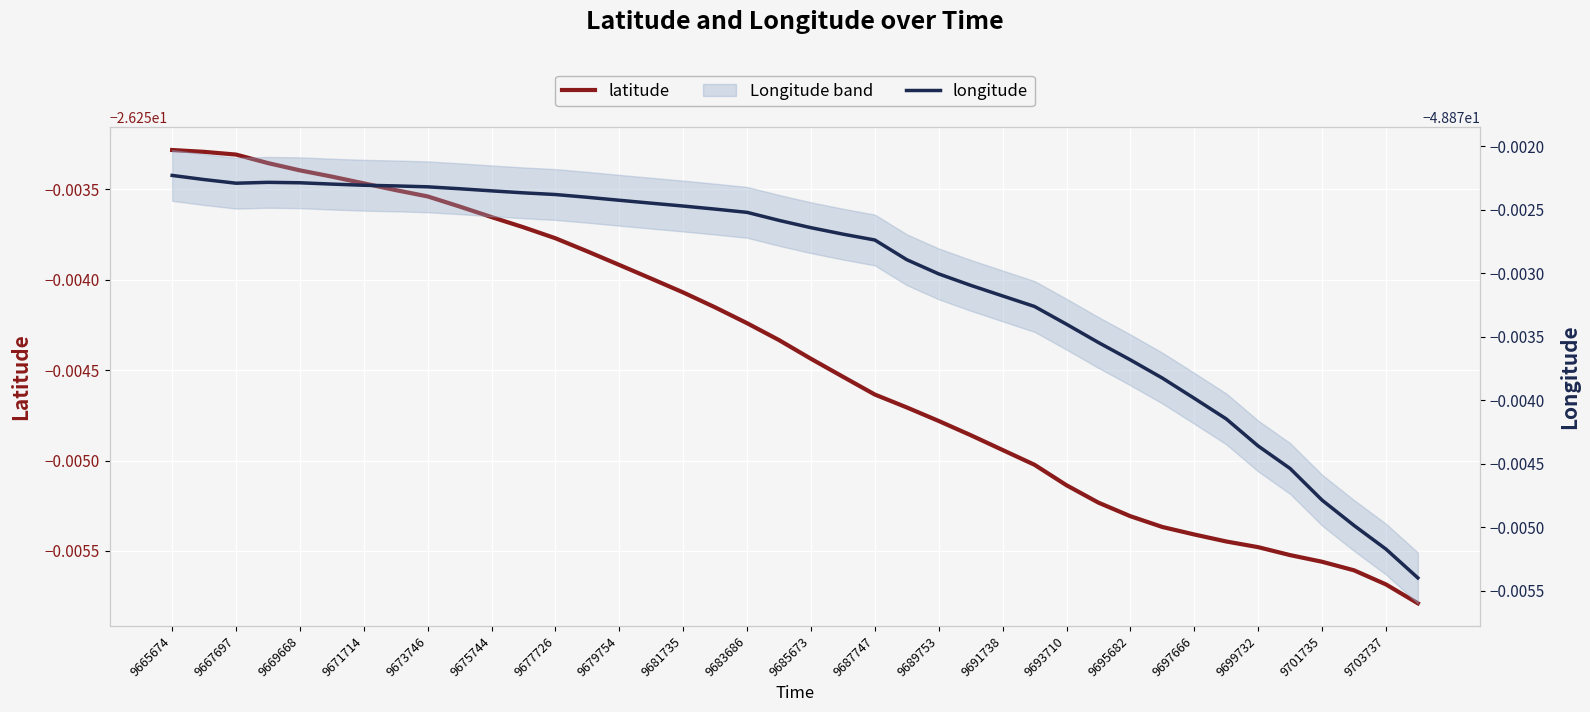

The longitude series shows -78.8 at 39. True or false?

False